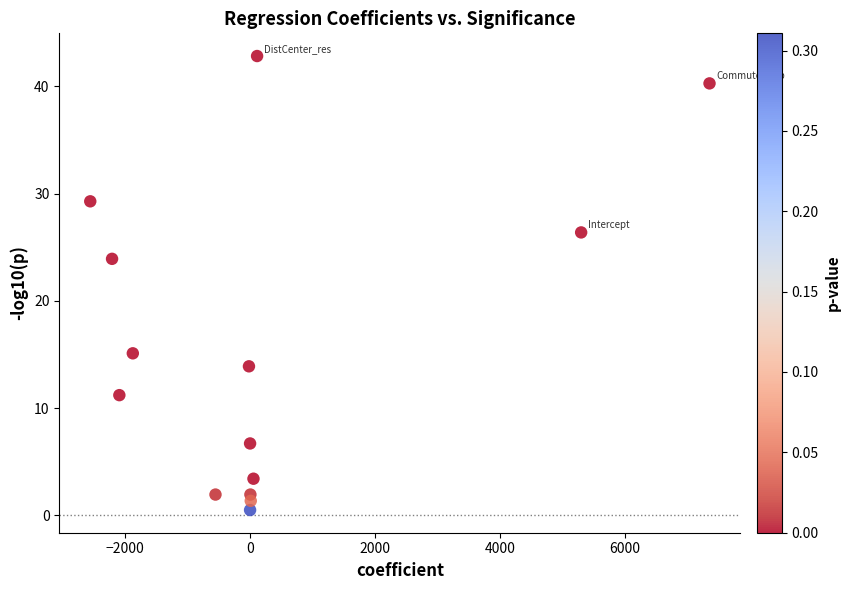

What Y value in the scatter plot is closest to 21?

23.9